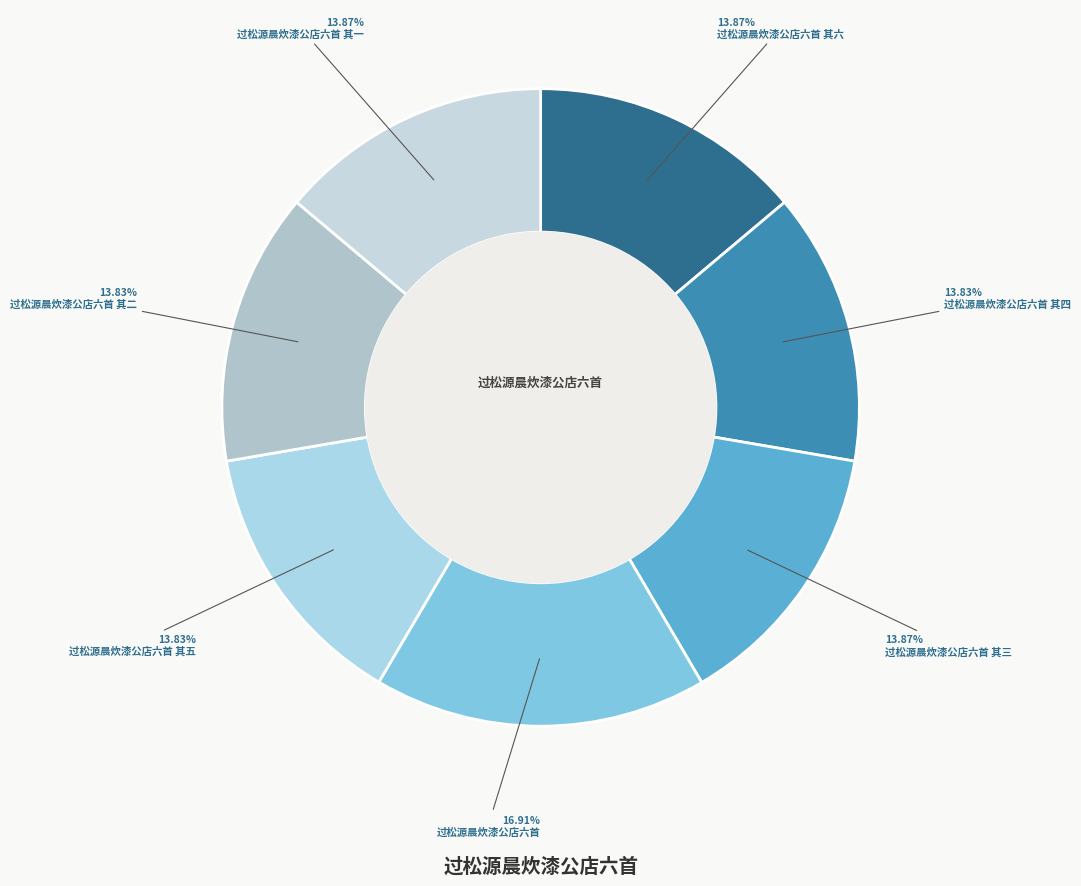

Is there any slice that represents more than half of the pie?

No